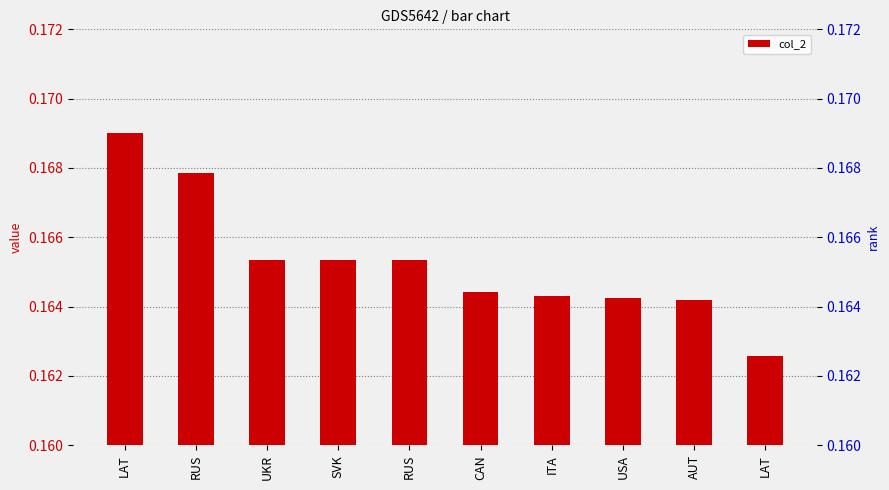

At which category does the chart reach its minimum across all series?

LAT